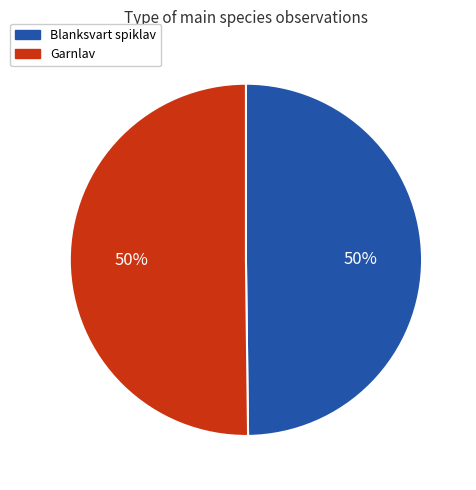

Is it true that Garnlav is 37% of the pie?

False